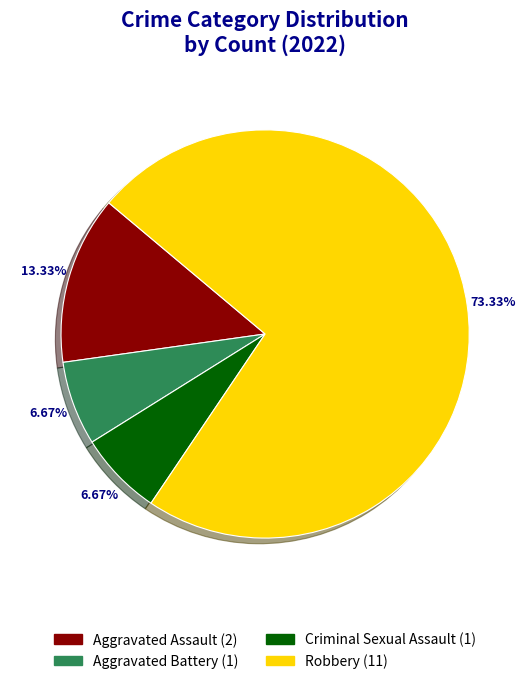

Which category has the biggest portion of the pie?

Robbery